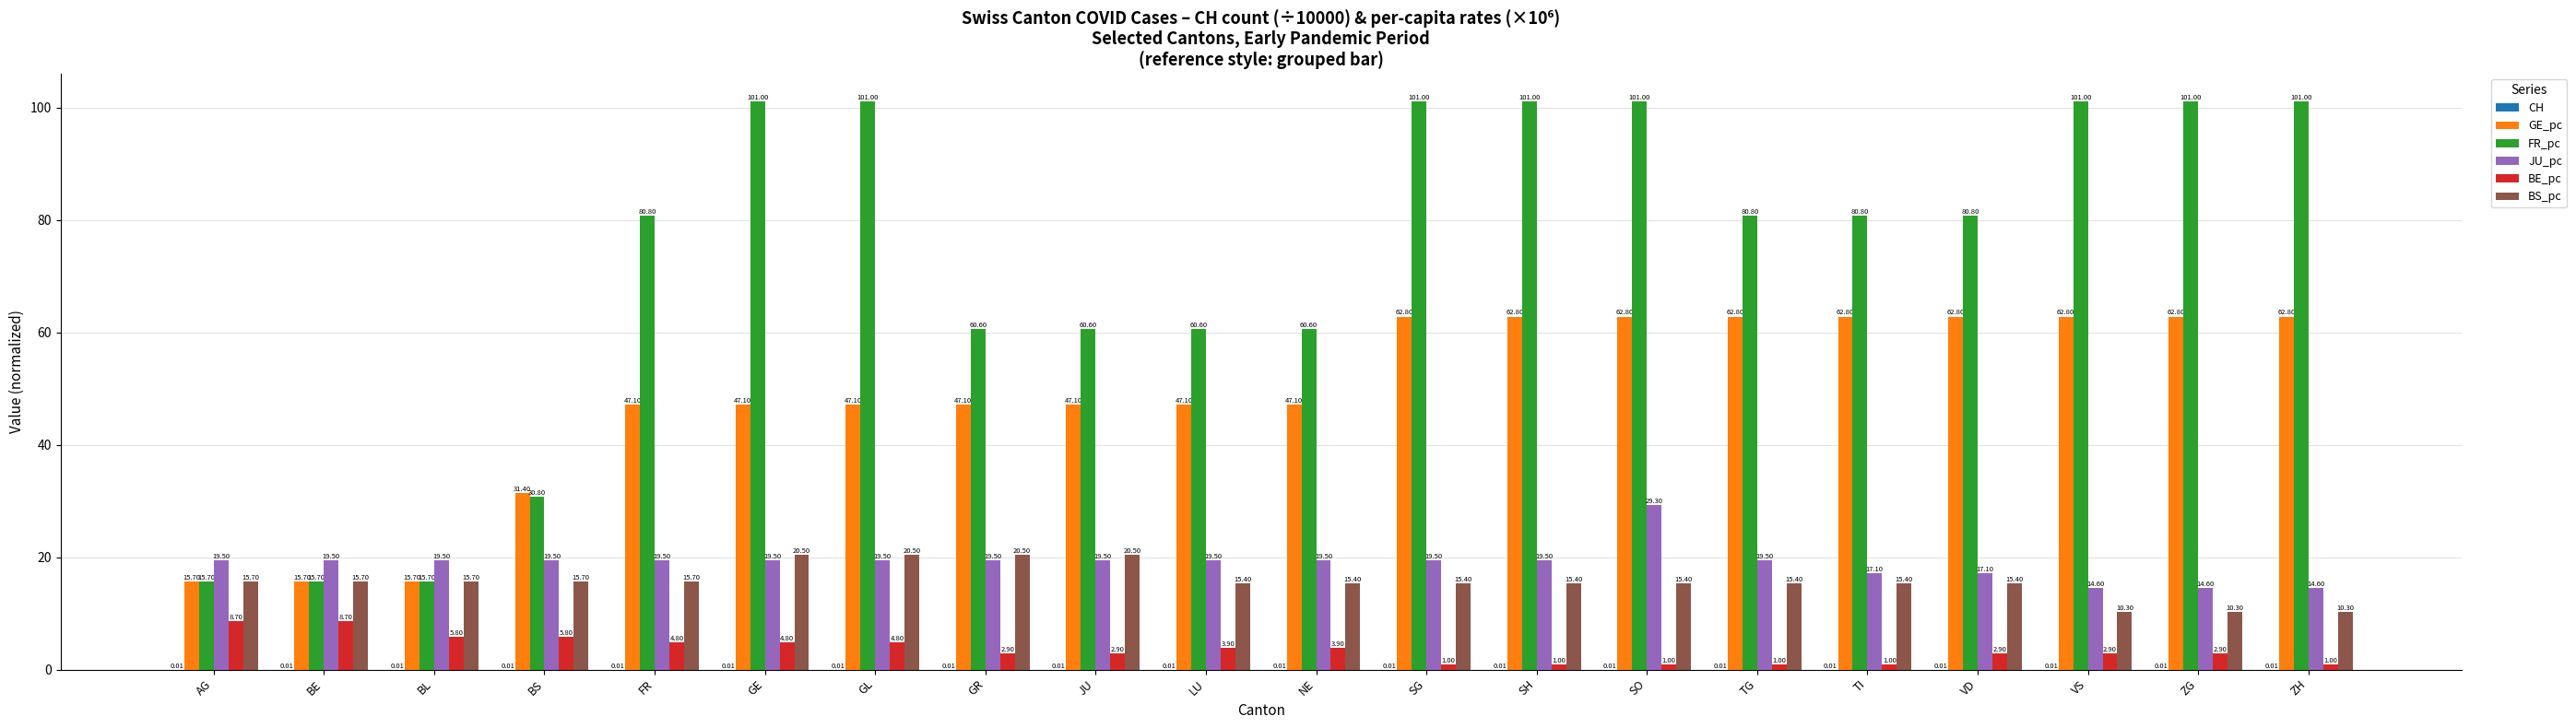

What is the sum of all BS_pc values?

314.6